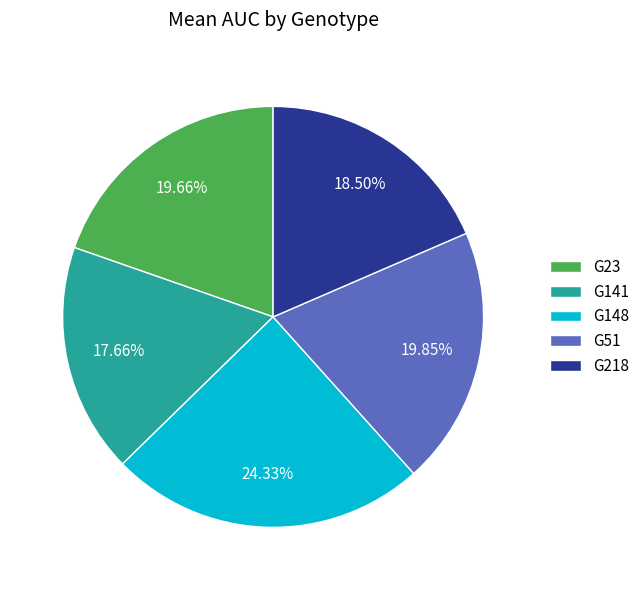

How many segments does this pie chart have?

5